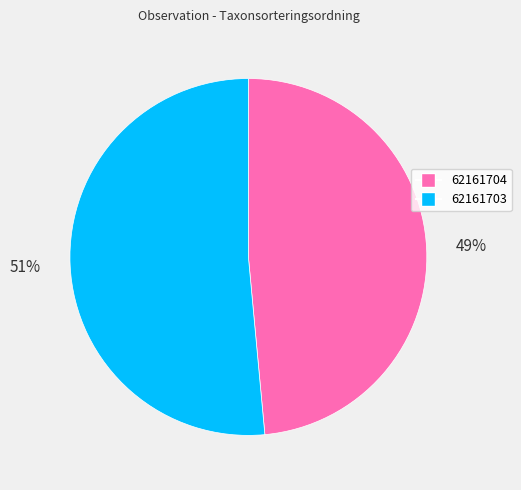

To the nearest percent, what percentage of the pie is 62161703?

51%